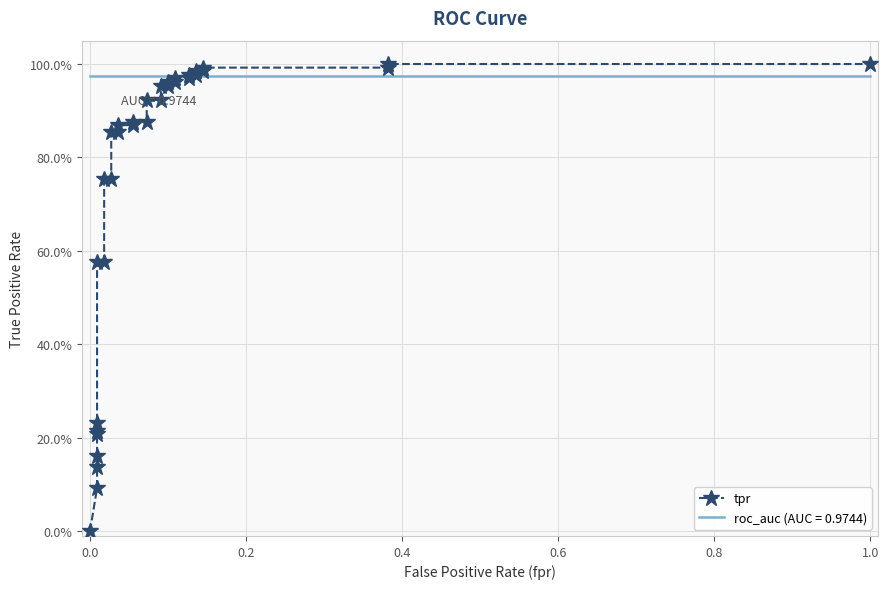

What is the value of the 8th point from the left?

0.6